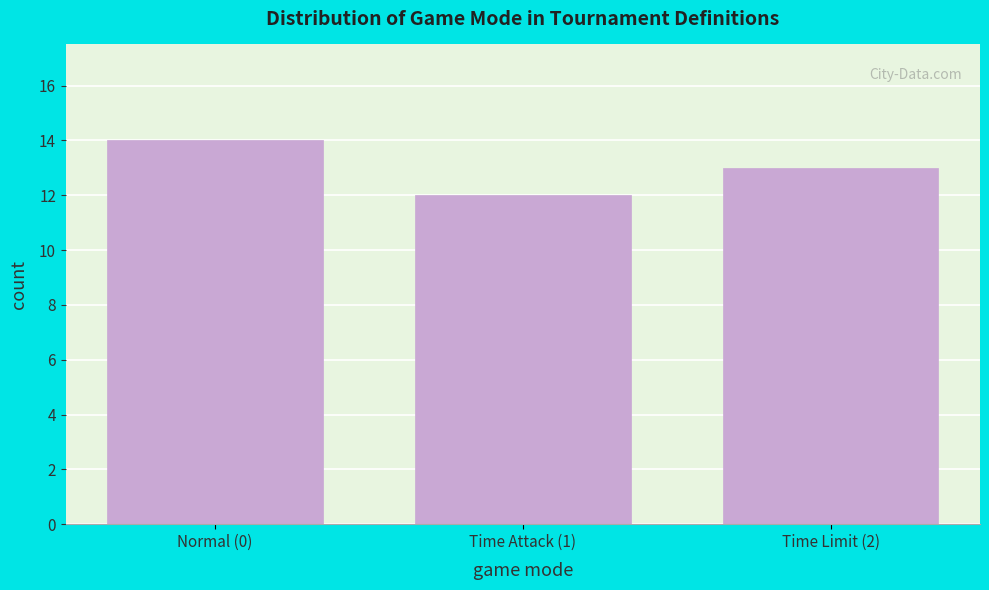

Reading left to right, list all the values displayed in this chart.

14	12	13